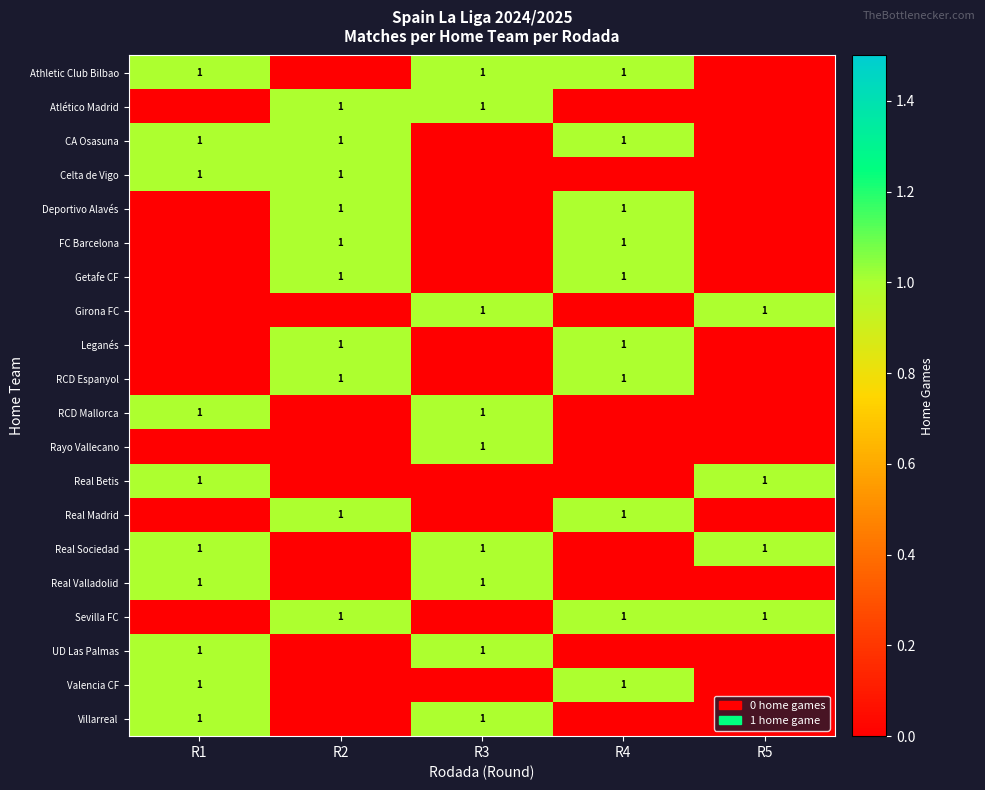

Reading left to right, list all the values displayed in this chart.

row_0: 1	0	1	1	0
row_1: 0	1	1	0	0
row_2: 1	1	0	1	0
row_3: 1	1	0	0	0
row_4: 0	1	0	1	0
row_5: 0	1	0	1	0
row_6: 0	1	0	1	0
row_7: 0	0	1	0	1
row_8: 0	1	0	1	0
row_9: 0	1	0	1	0
row_10: 1	0	1	0	0
row_11: 0	0	1	0	0
row_12: 1	0	0	0	1
row_13: 0	1	0	1	0
row_14: 1	0	1	0	1
row_15: 1	0	1	0	0
row_16: 0	1	0	1	1
row_17: 1	0	1	0	0
row_18: 1	0	0	1	0
row_19: 1	0	1	0	0